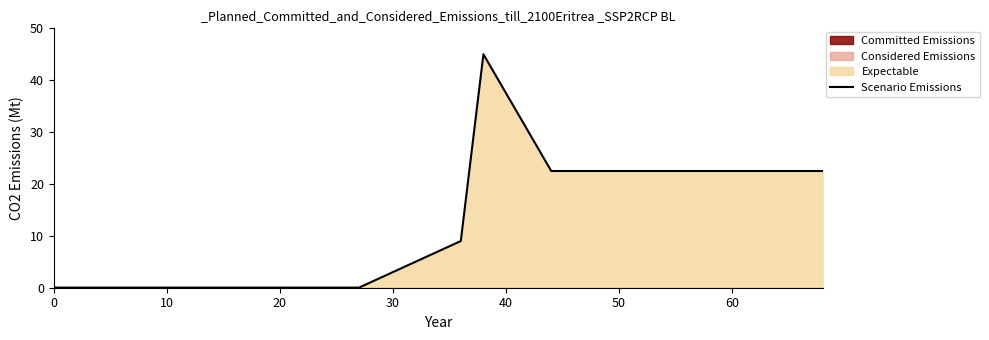

True or false: the data has more than 2 interior local peaks.

False